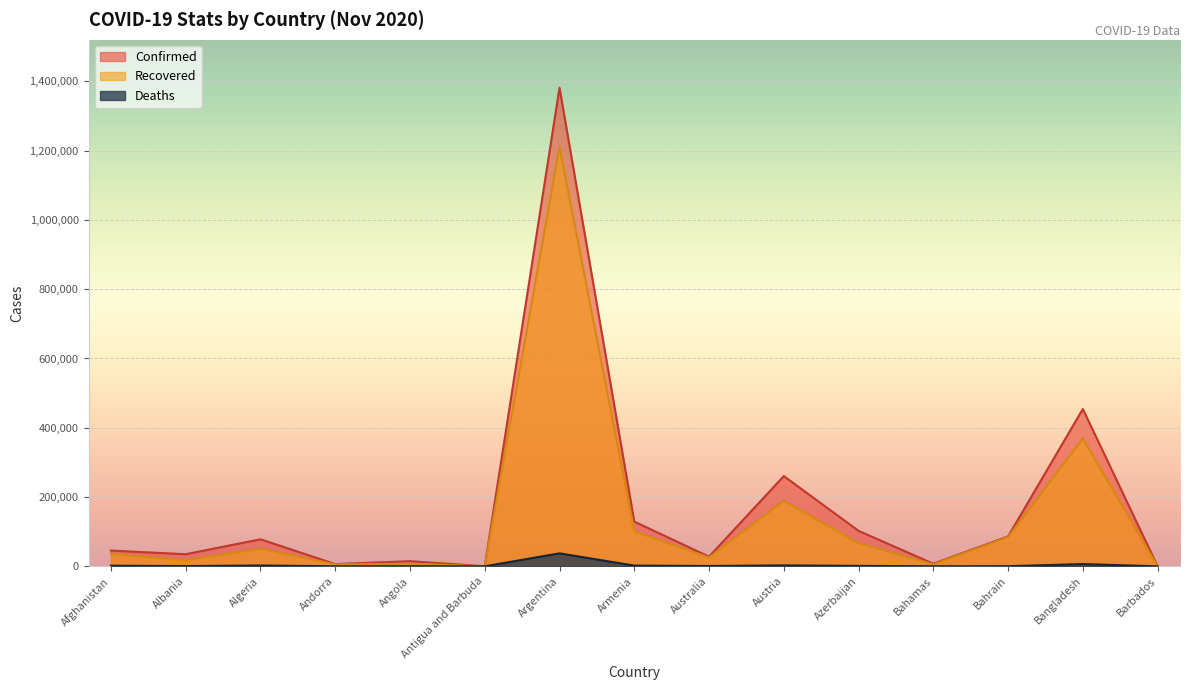

List the labels in order of Confirmed value, smallest first.

Antigua and Barbuda, Barbados, Andorra, Bahamas, Angola, Australia, Albania, Afghanistan, Algeria, Bahrain, Azerbaijan, Armenia, Austria, Bangladesh, Argentina